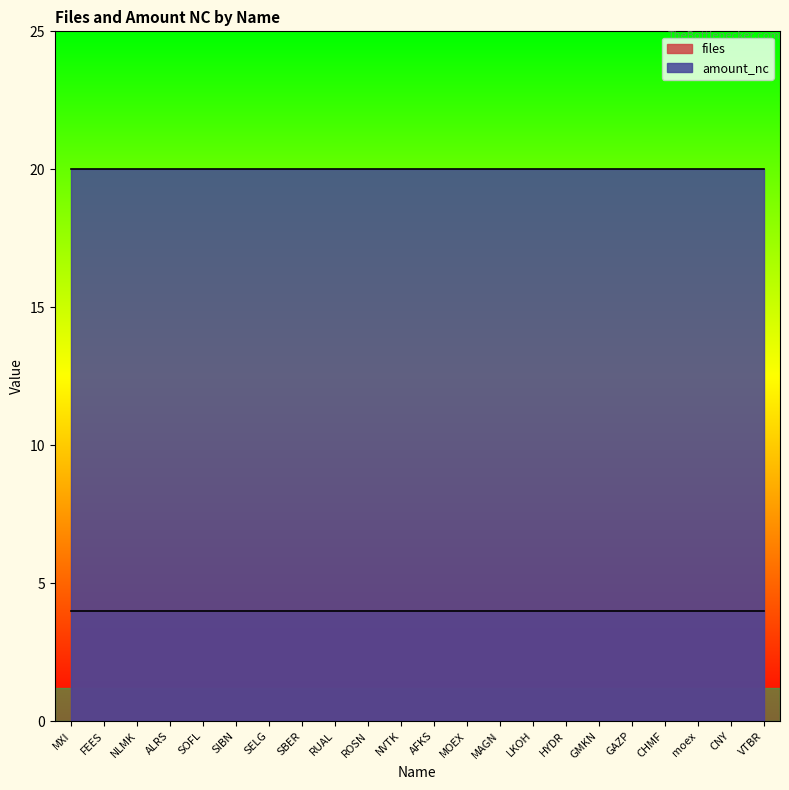

True or false: amount_nc and files intersect in this chart.

False